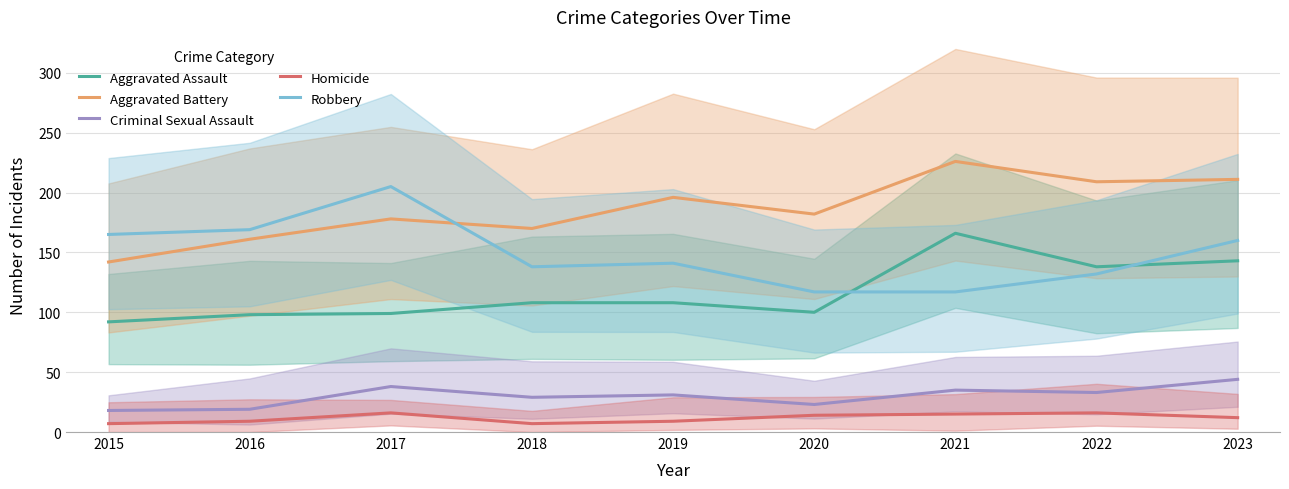

Where is the first local maximum for Homicide?

2017